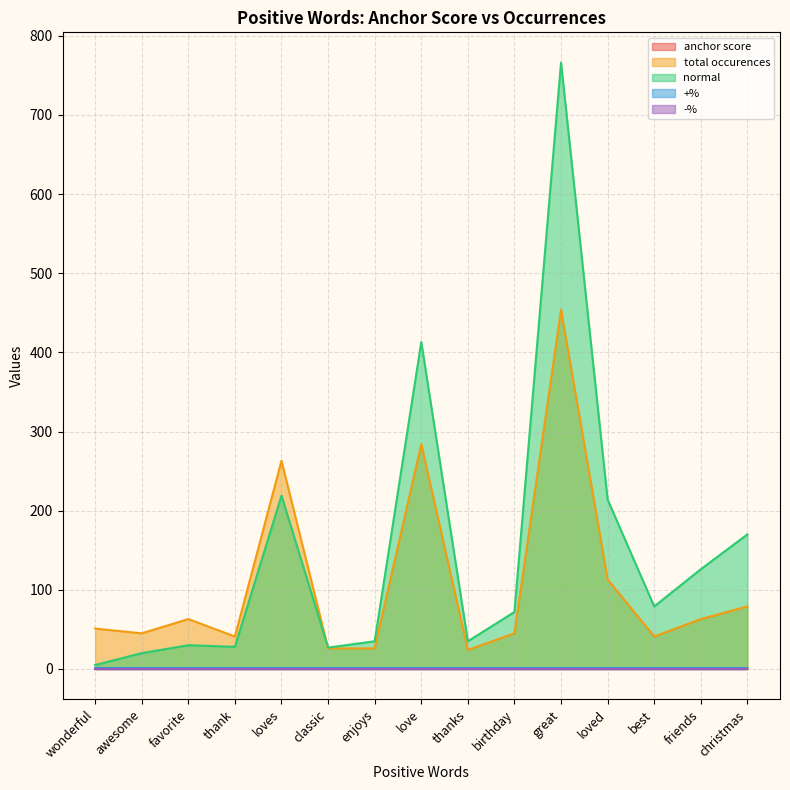

What value does the total occurences series have at birthday?

45.0